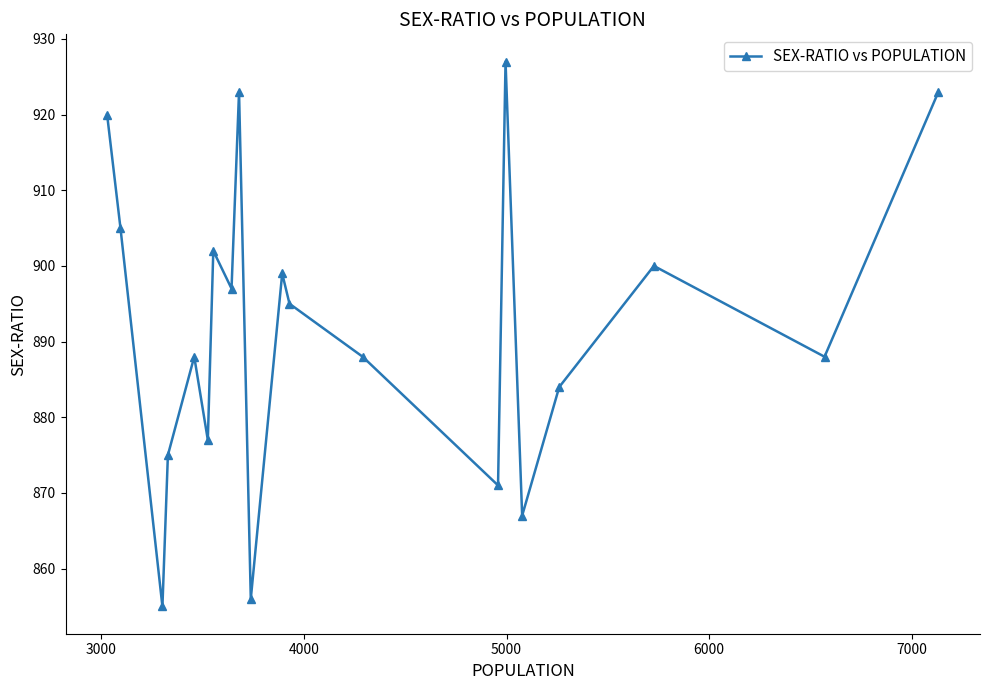

What is the value of the 16th point from the left?

867